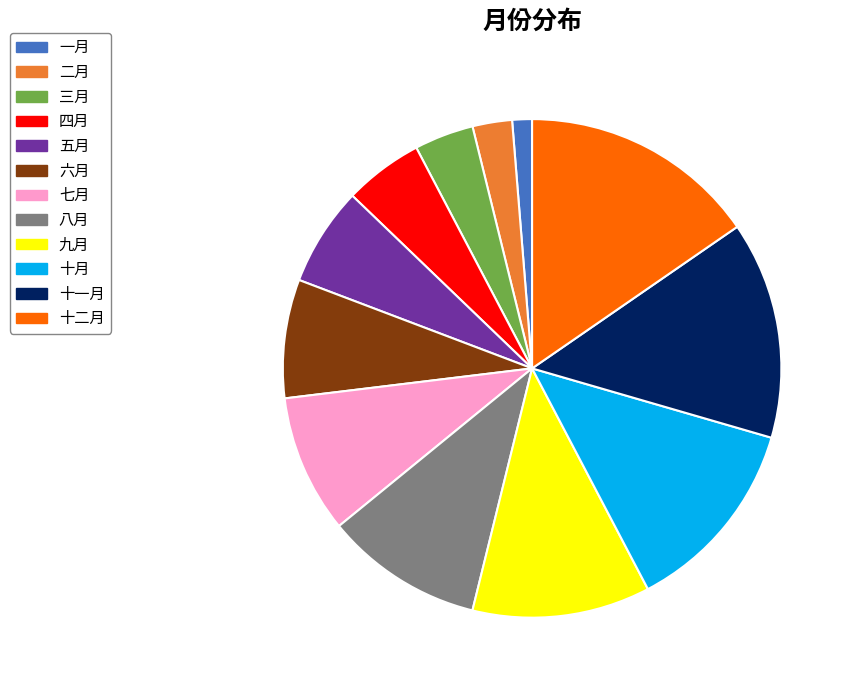

Count the number of slices in the pie.

12